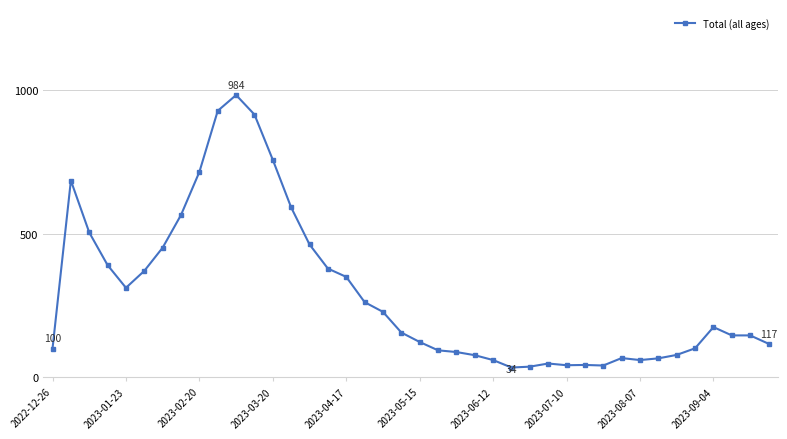

True or false: the data has more than 2 interior local peaks.

True